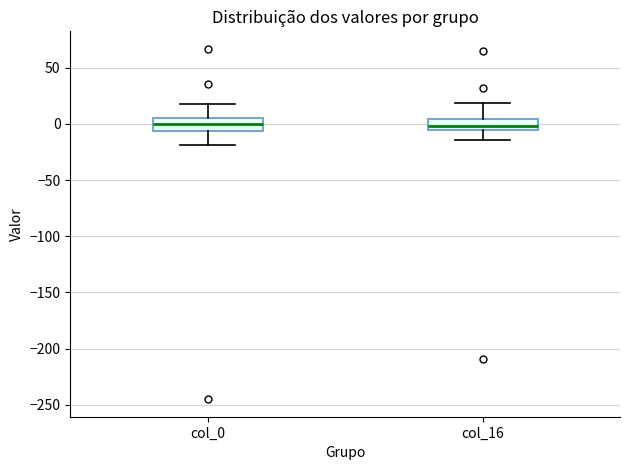

Reading left to right, read every box against the y-axis: the position of its median line, the range the box covers, and the ends of its whiskers. The values are not printed on the chart, so give them approximately, as read against the axis.

col_0: median 0, box -5 to 5, whiskers -20 to 15
col_16: median 0, box -5 to 5, whiskers -15 to 20